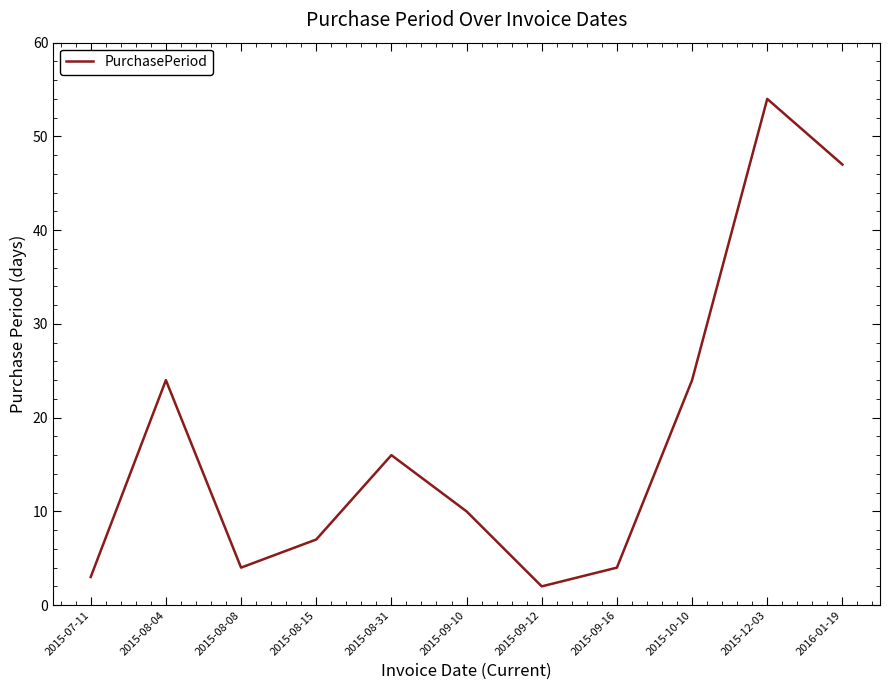

What position from the left is 2015-09-10?

6